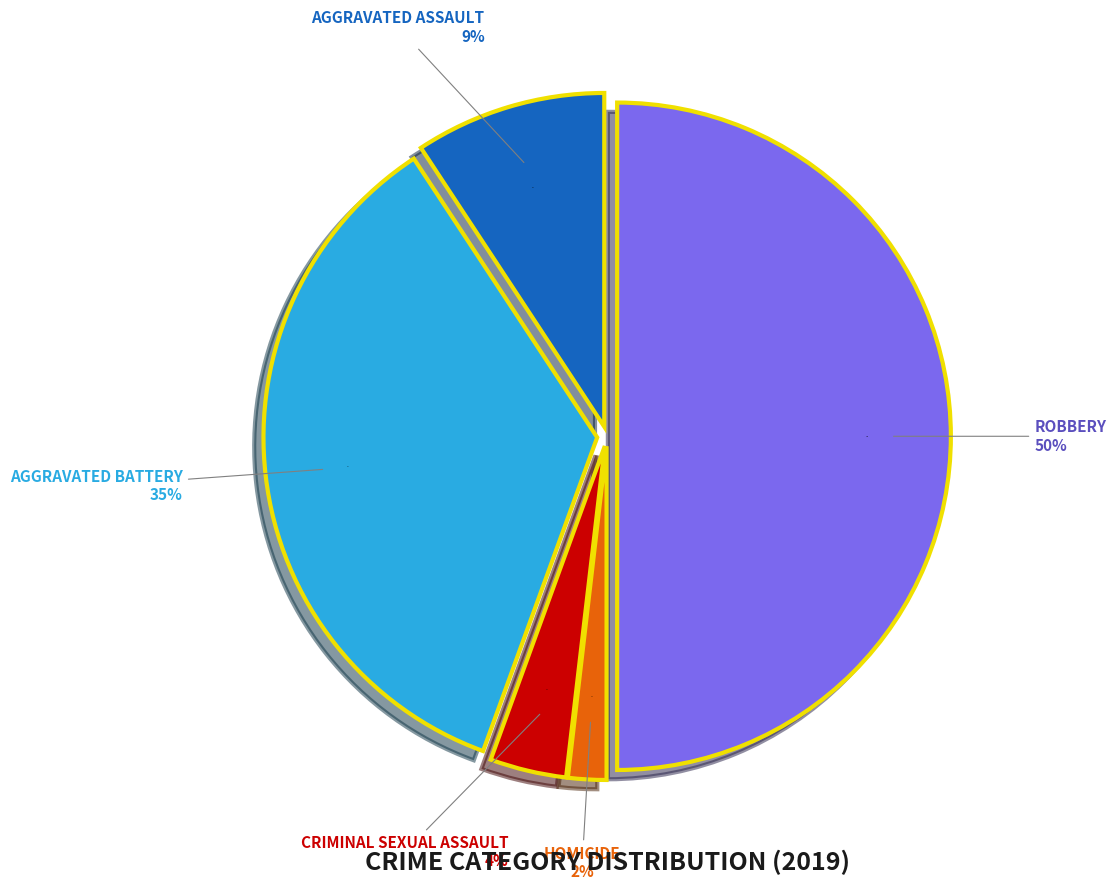

Rank the categories by value from highest to lowest.

Robbery, Aggravated Battery, Aggravated Assault, Criminal Sexual Assault, Homicide